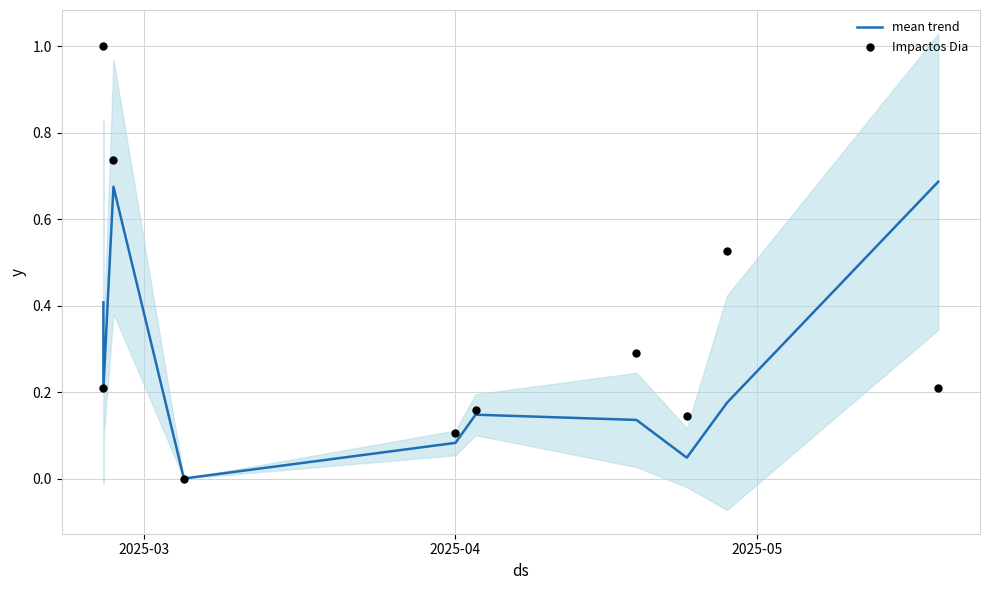

Is the value of Impactos Dia at 5 greater than the value of mean trend at 2025-03?

No